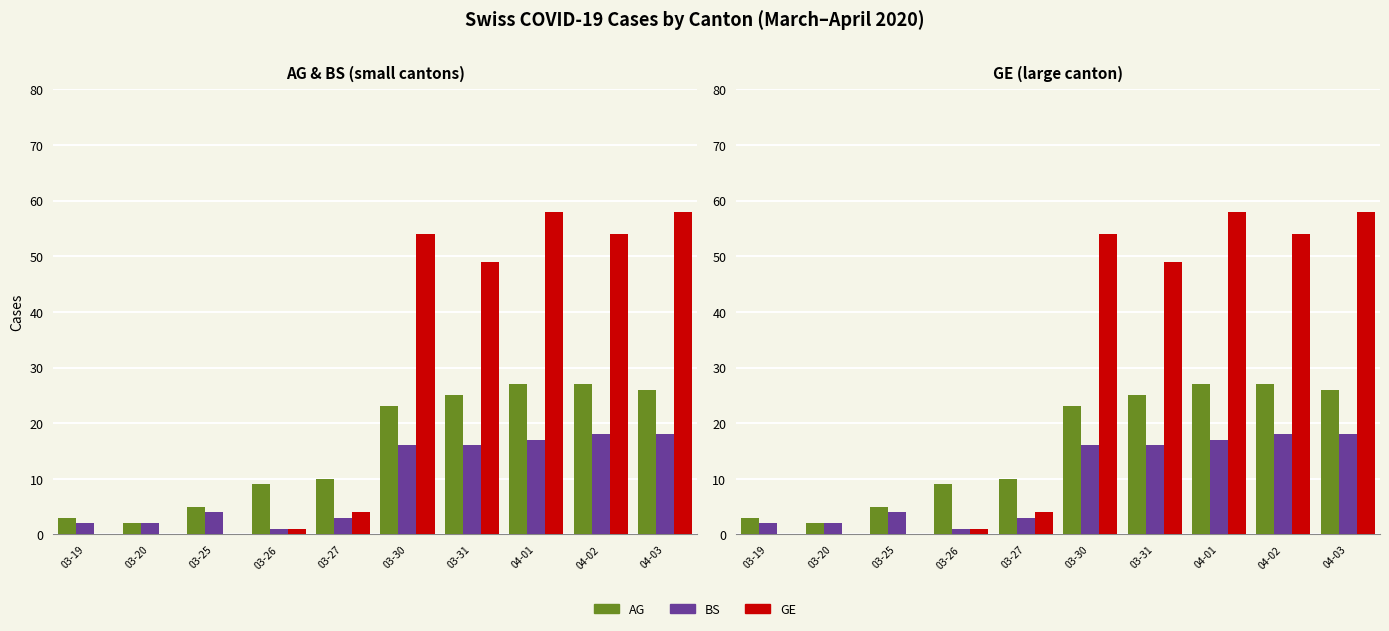

What are all the series names shown in the legend?

AG, BS, GE